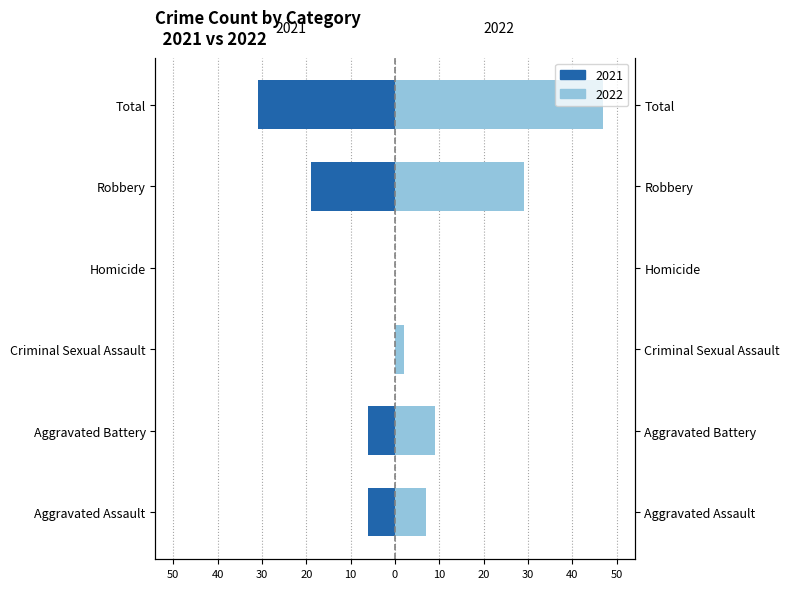

At which category does the chart reach its peak across all series?

Total